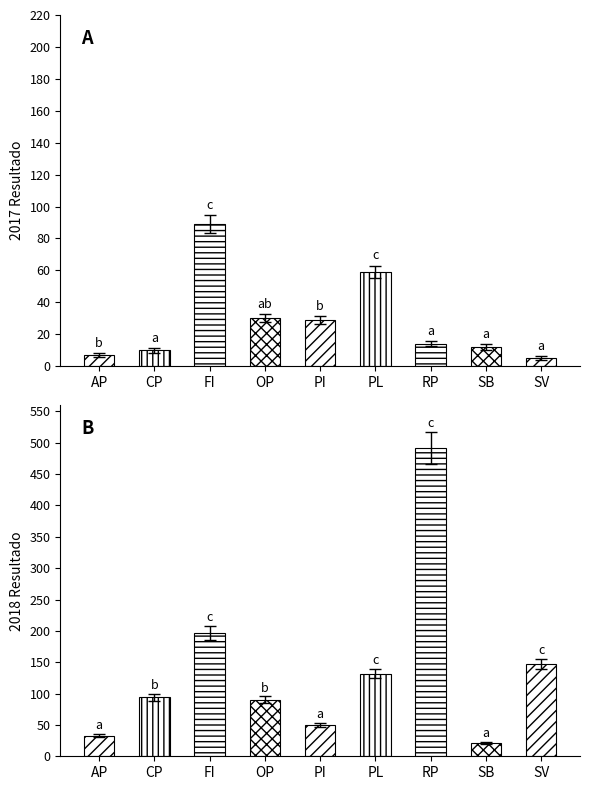

How many bars are there in total?

18